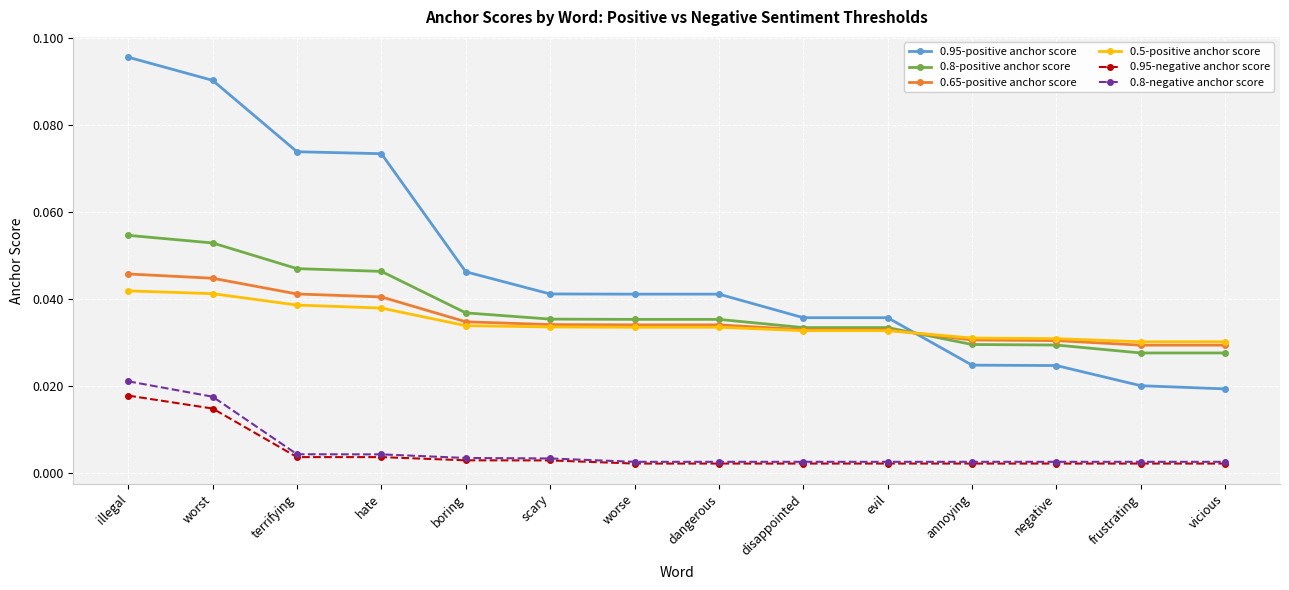

Between which two adjacent categories do 0.8-positive anchor score and 0.95-positive anchor score first intersect?

evil and annoying